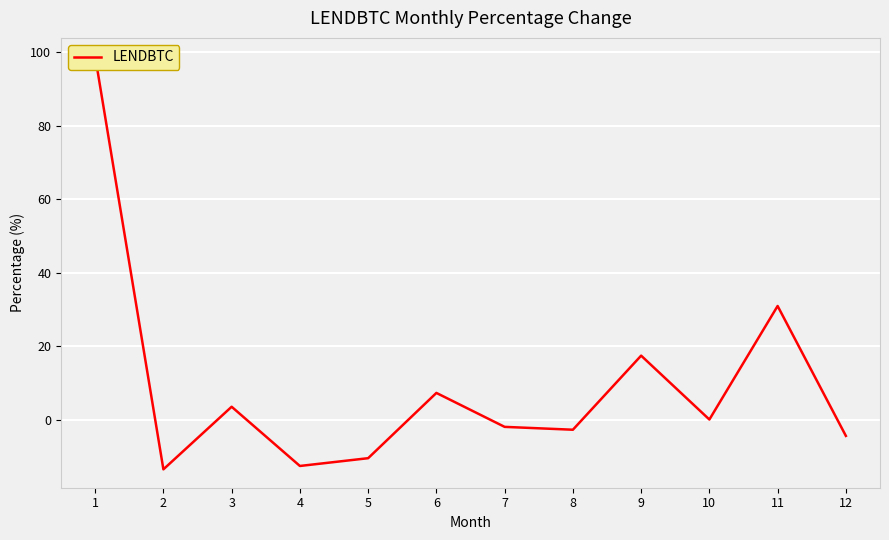

List the labels in order of value, smallest first.

2, 4, 5, 12, 8, 7, 10, 3, 6, 9, 11, 1